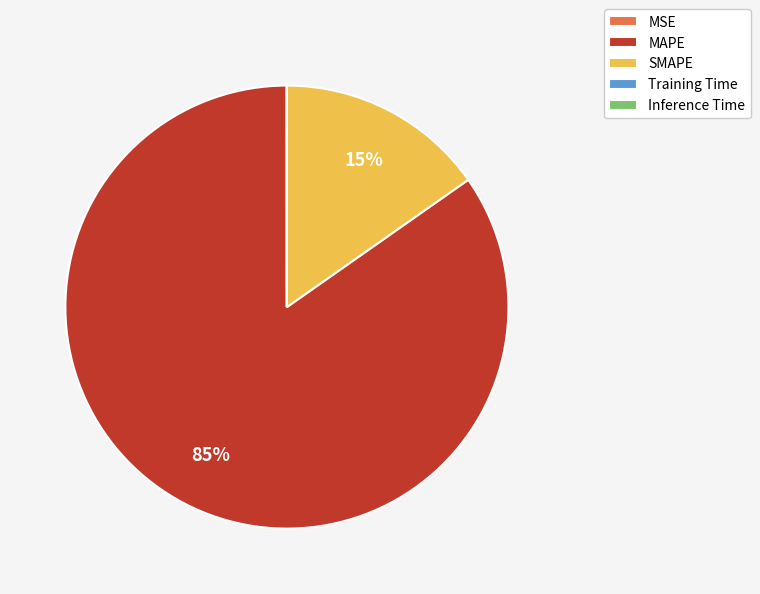

What is the largest slice in the pie chart?

MAPE